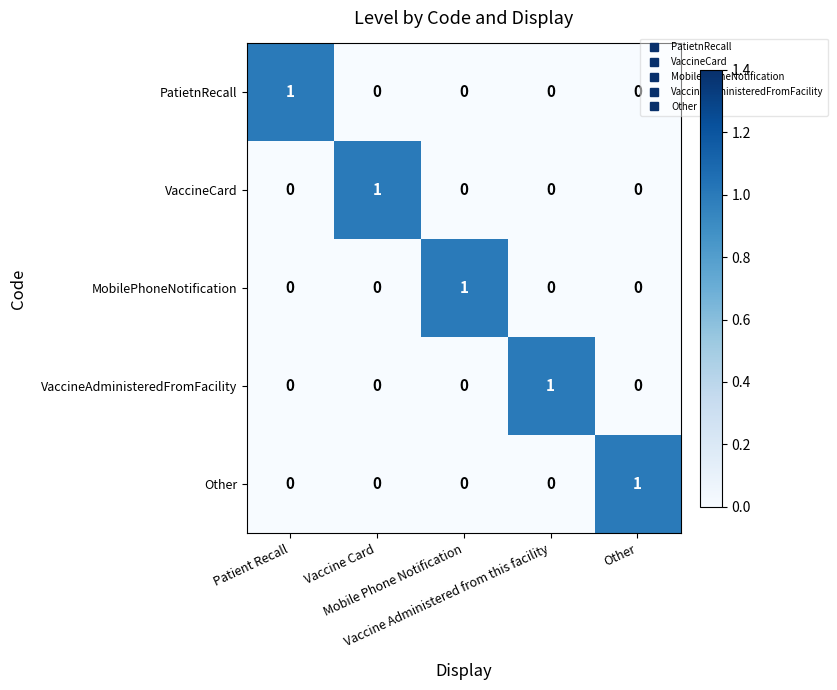

At how many categories does at least one series exceed 0?

5